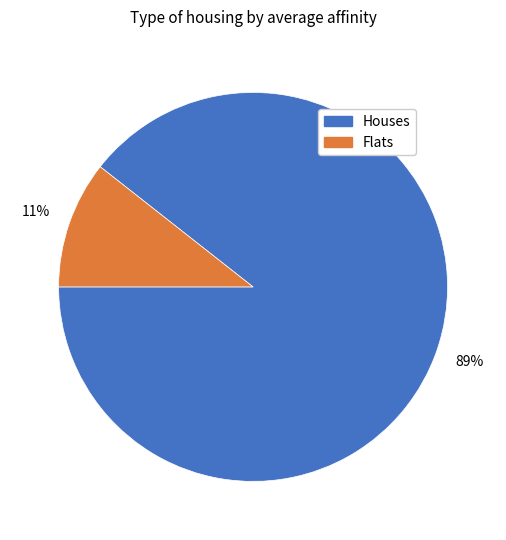

Combined, do Flats and Houses account for over 50%?

Yes